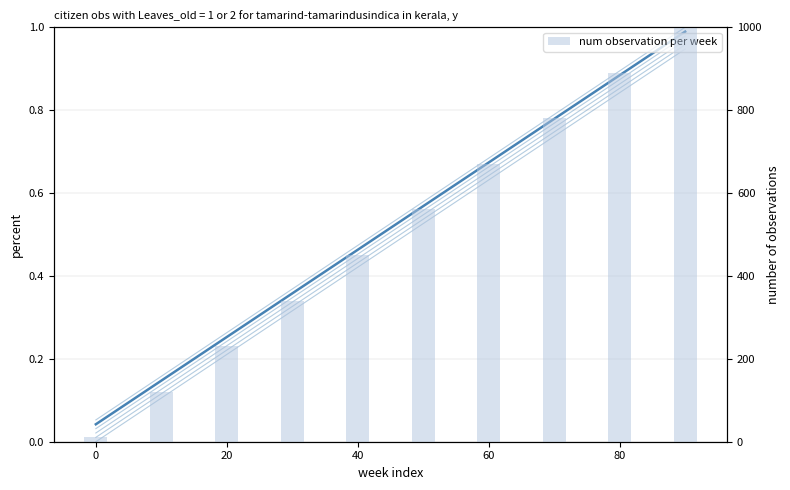

List the labels in order of col_4 value, smallest first.

0, 10, 20, 30, 40, 50, 60, 70, 80, 90